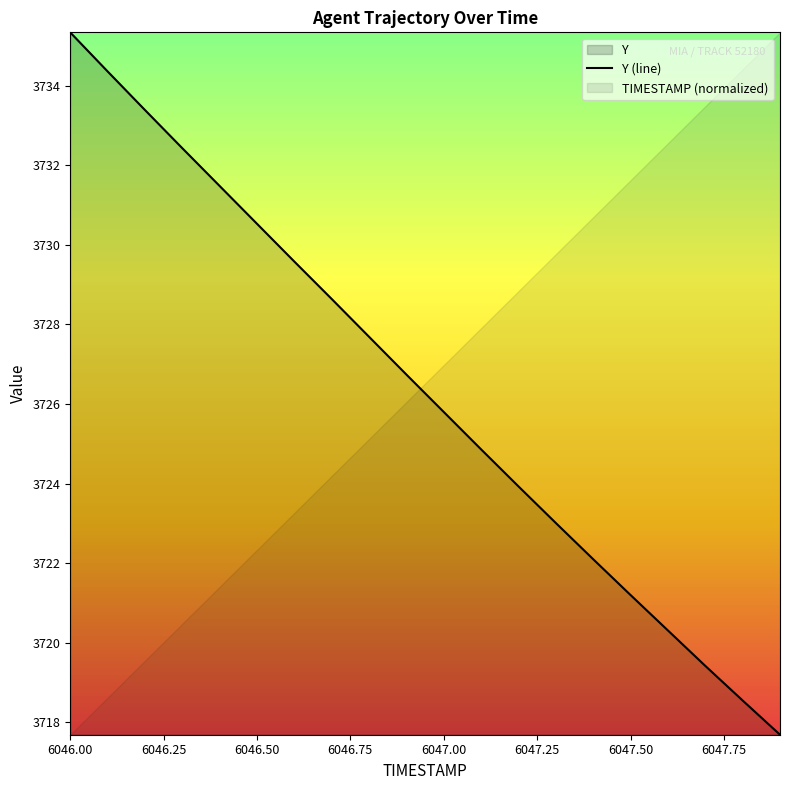

Is it true that Y (line) equals 1446.5 at 6046.00?

False